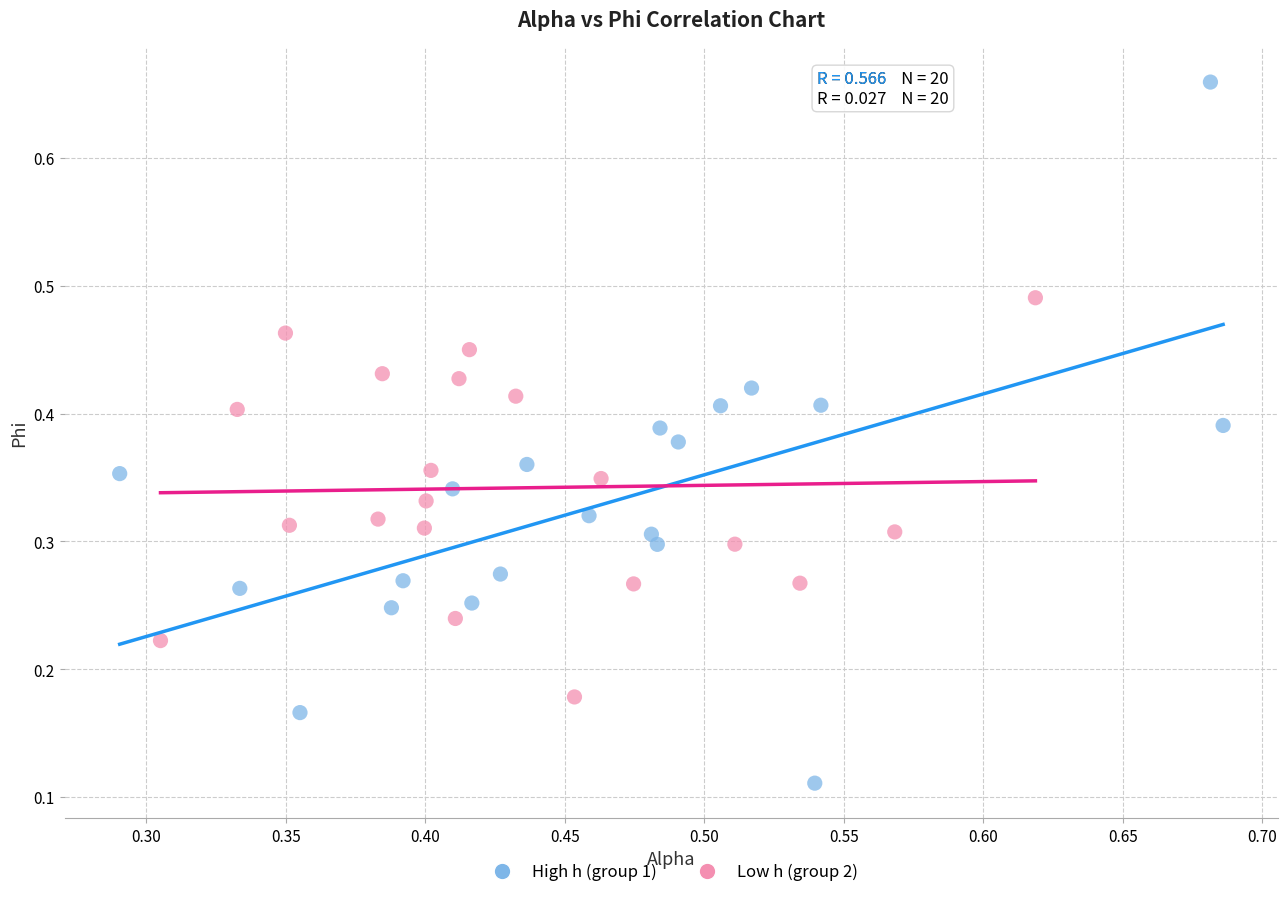

Which series has the largest Y range (max minus min)?

High h (group 1)